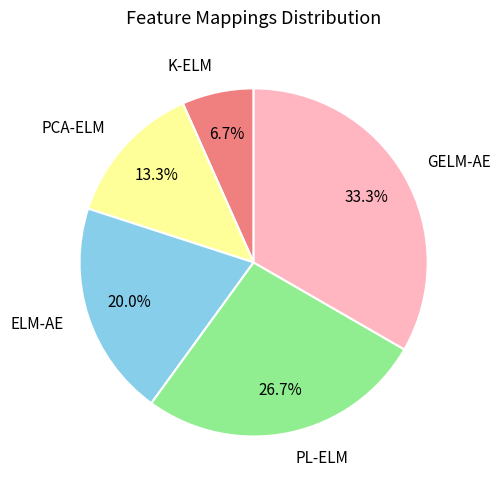

Which slice is the largest?

GELM-AE